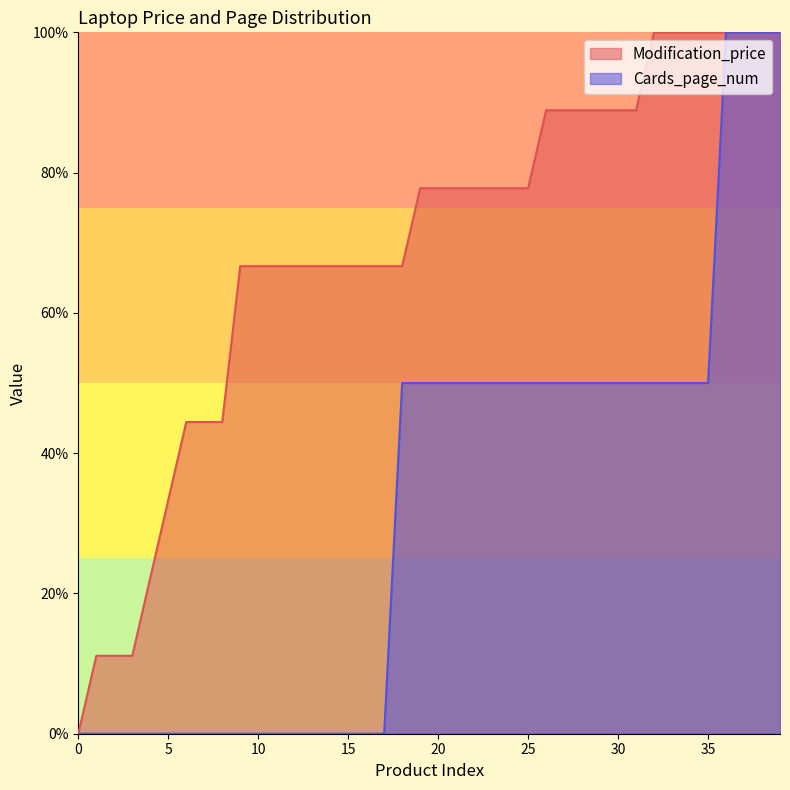

Rank the series at 17 from highest to lowest value.

Modification_price, Cards_page_num